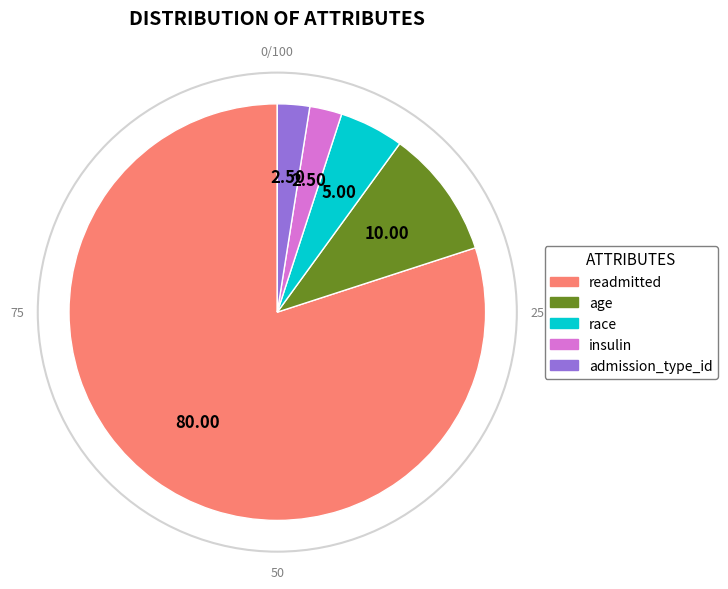

Does any single category account for the majority?

Yes